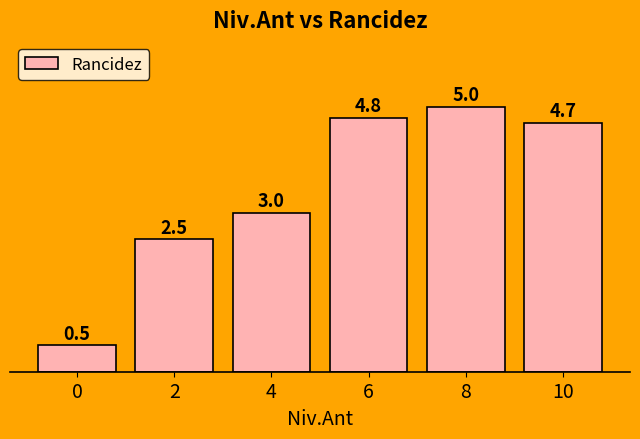

Rank the categories by value from highest to lowest.

8, 6, 10, 4, 2, 0